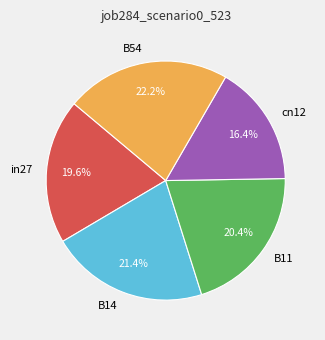

Which slice is the largest?

B54